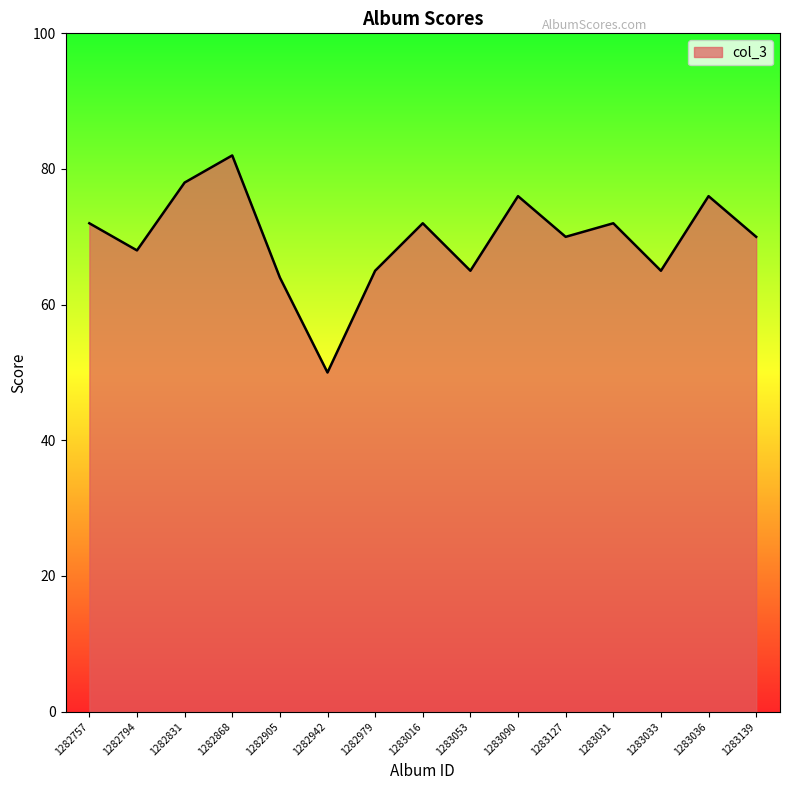

At which label does the data first exceed 70?

1282757